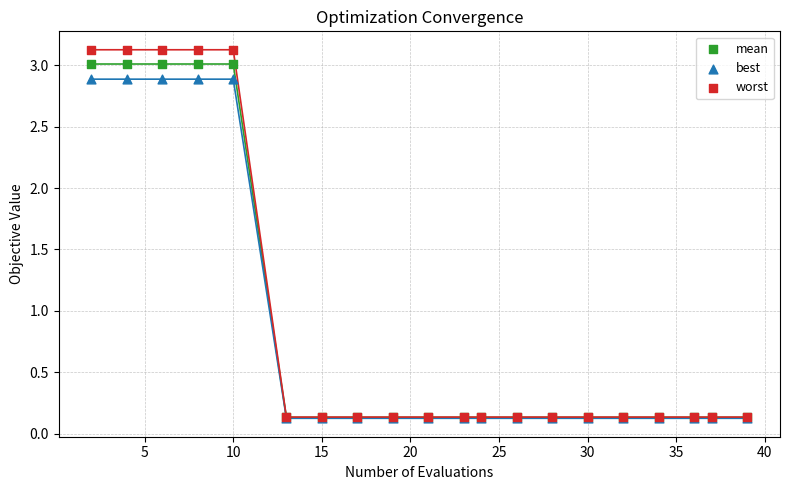

Which series contains the highest Y value?

worst